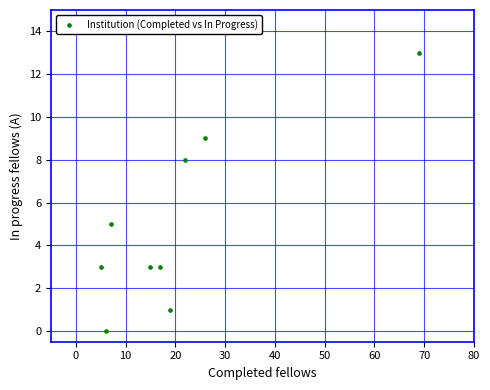

What Y value in the scatter plot is closest to 6?

5